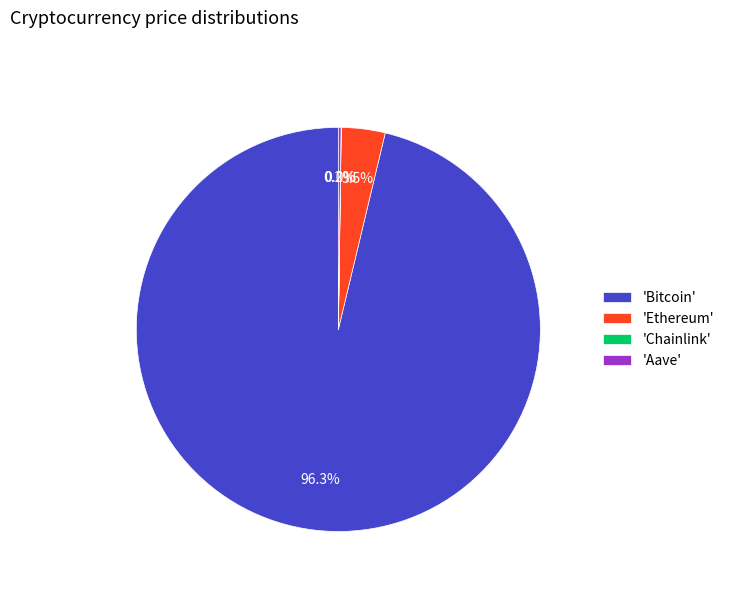

Does any single category account for the majority?

Yes